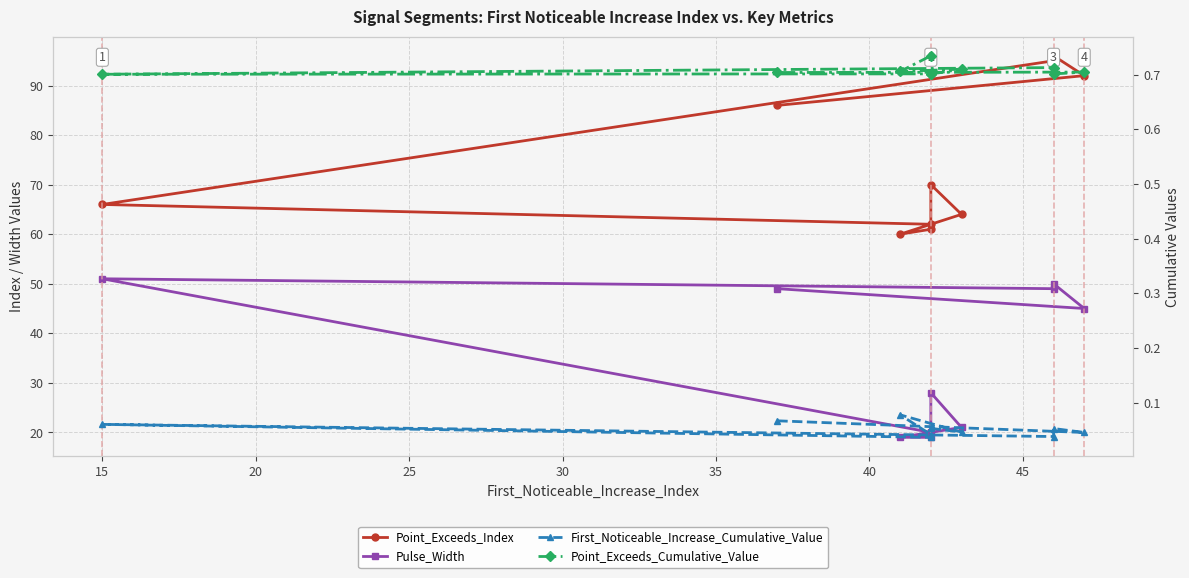

How many data points in Pulse_Width are above 45?

4